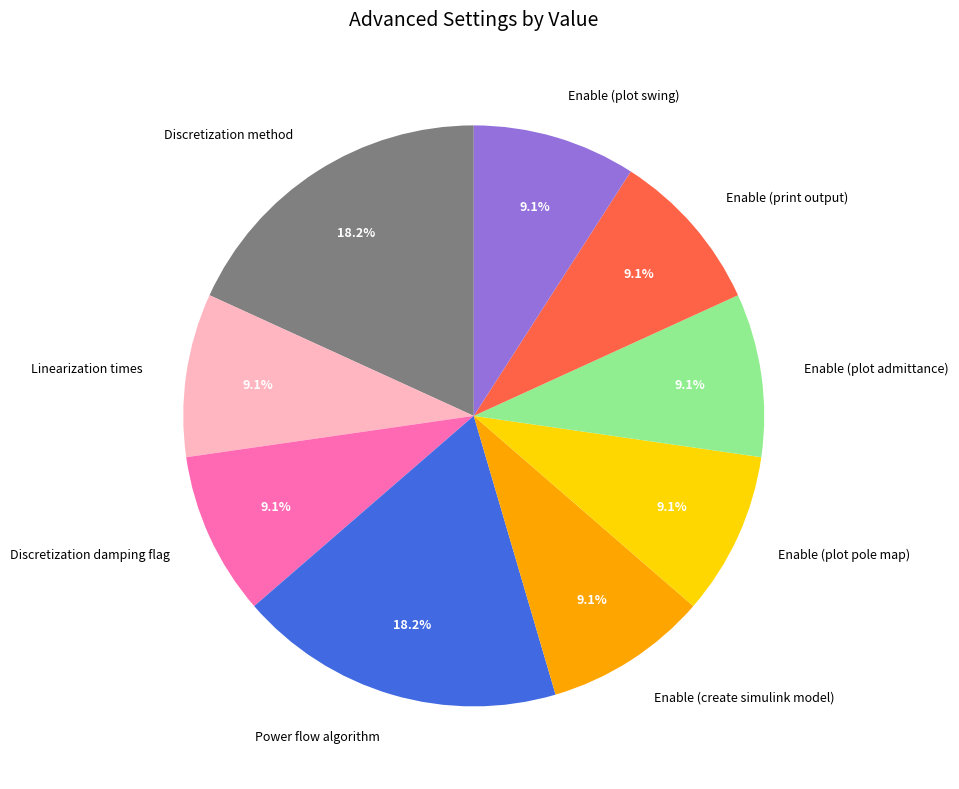

Which has a higher value, Power flow algorithm or Enable (plot admittance)?

Power flow algorithm